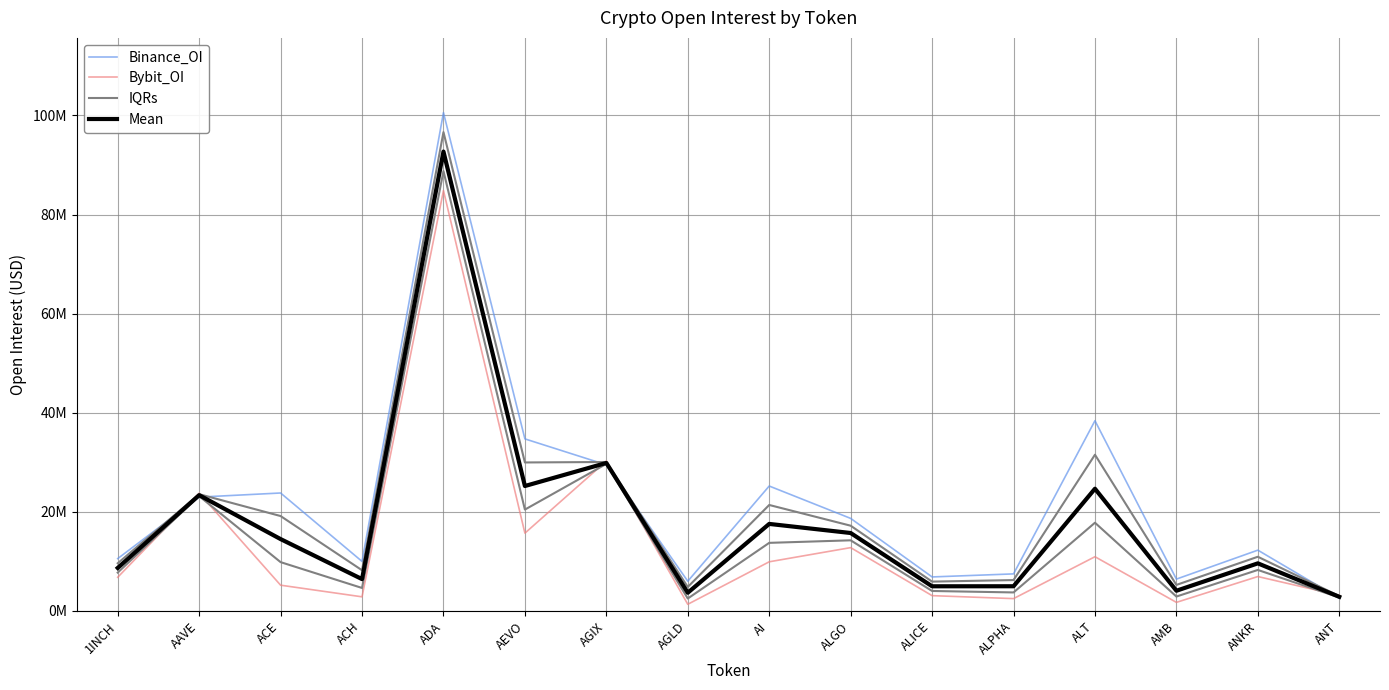

What is the difference between the highest and lowest values at ANT?

573402.0